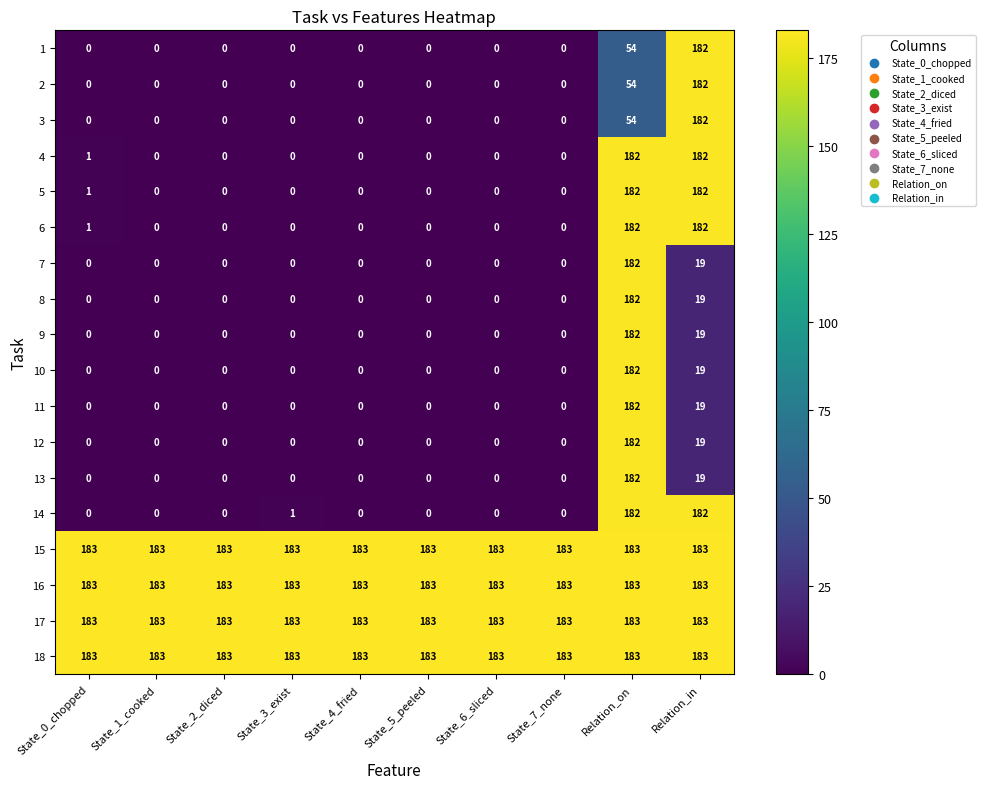

At how many categories does at least one series exceed 24?

10